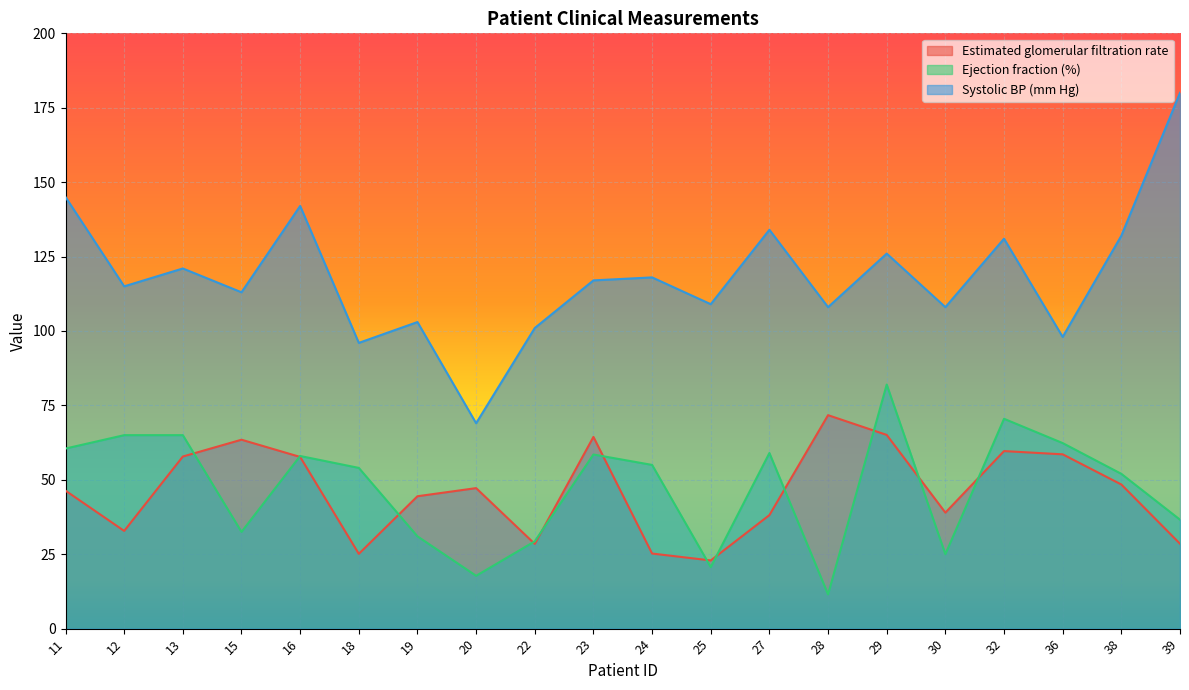

What are all the series names shown in the legend?

Estimated glomerular filtration rate, Ejection fraction (%), Systolic BP (mm Hg)